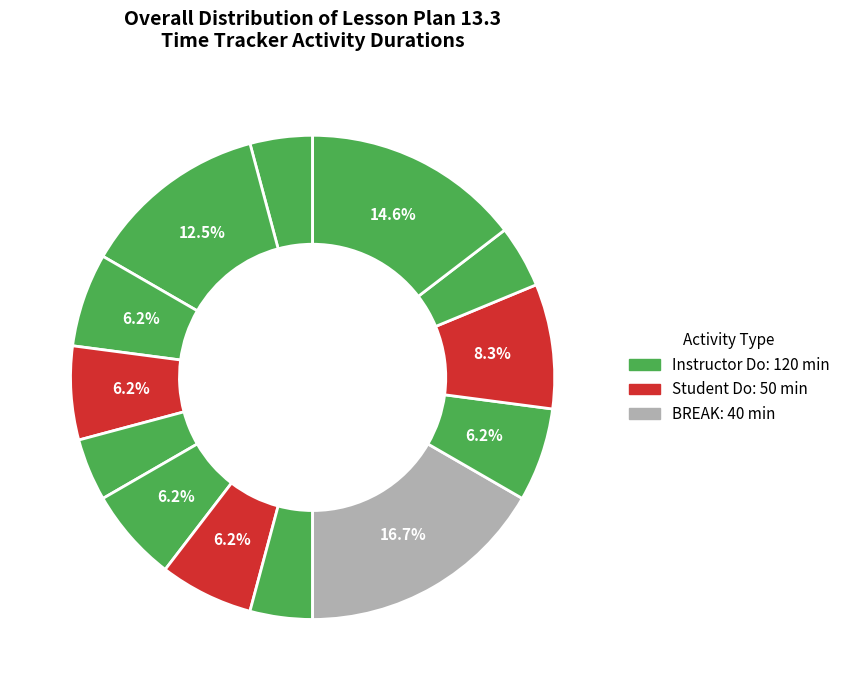

Which slice is the smallest?

Instructor Do: Welcome Class